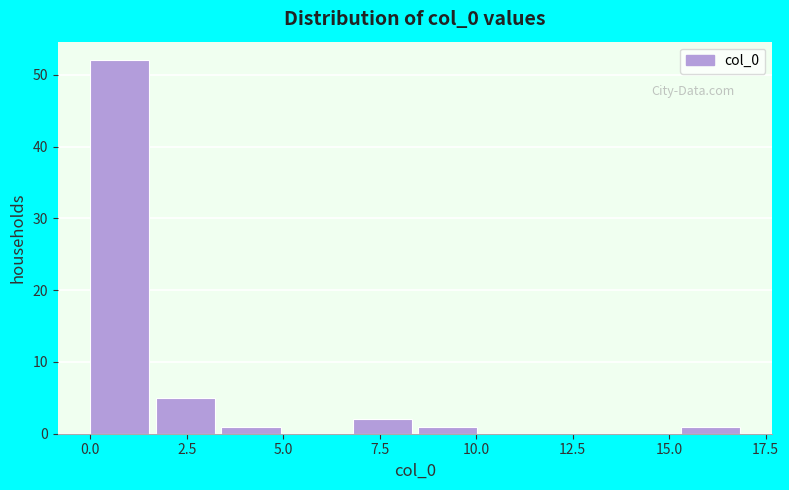

Around what value on the x-axis is the tallest bar? Give the approximate position of its centre, as read against the axis.

1.0